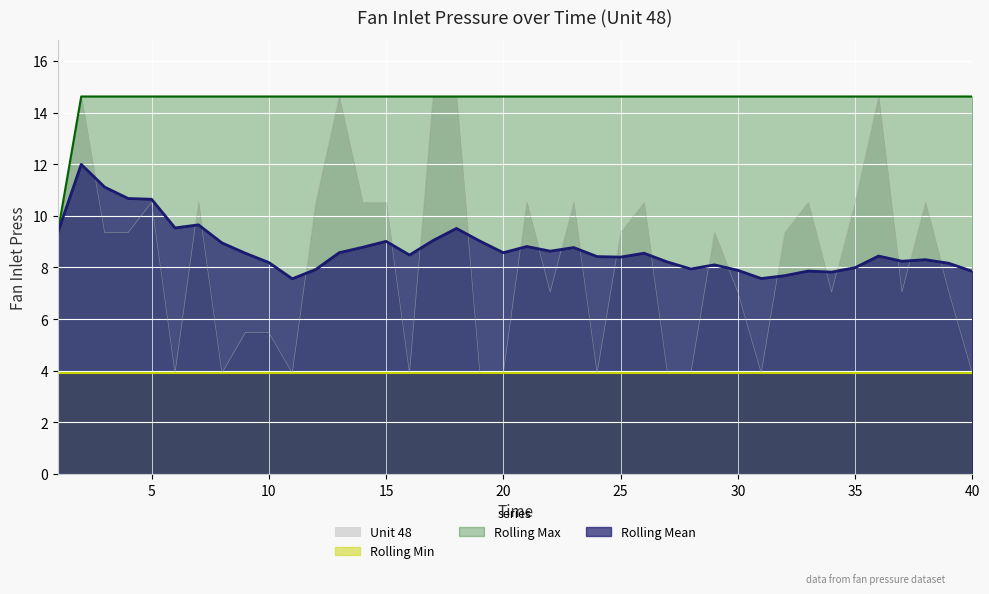

What is the difference between the second highest and minimum values in the Unit 48 series?

10.7